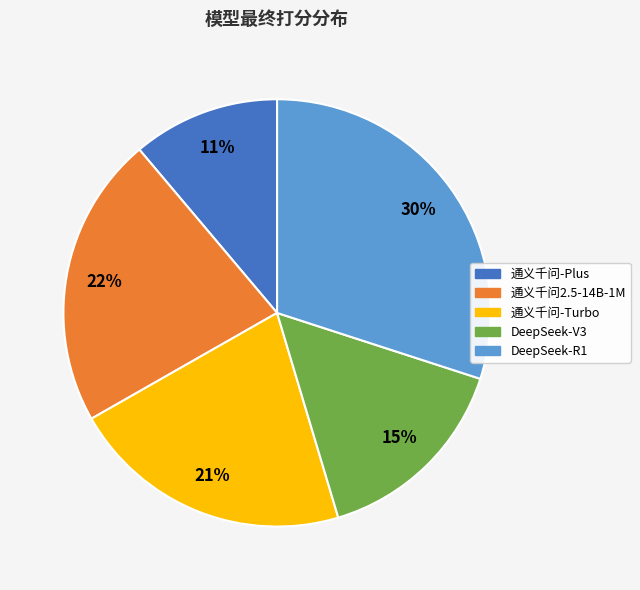

Is 通义千问-Turbo the majority of the pie?

No